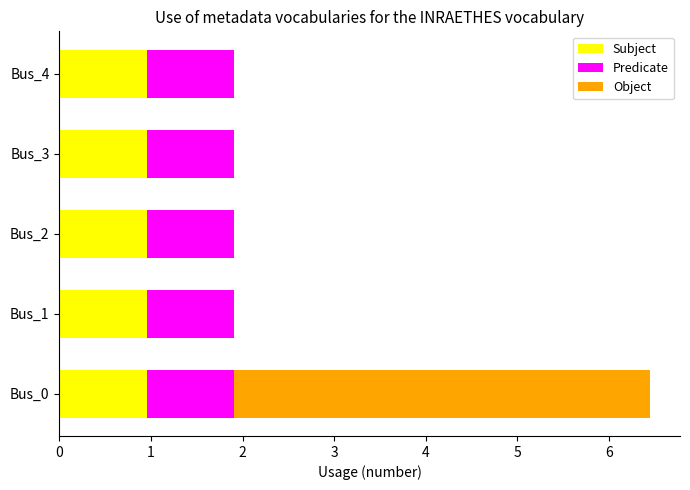

What is the highest value of the Subject series?

1.0